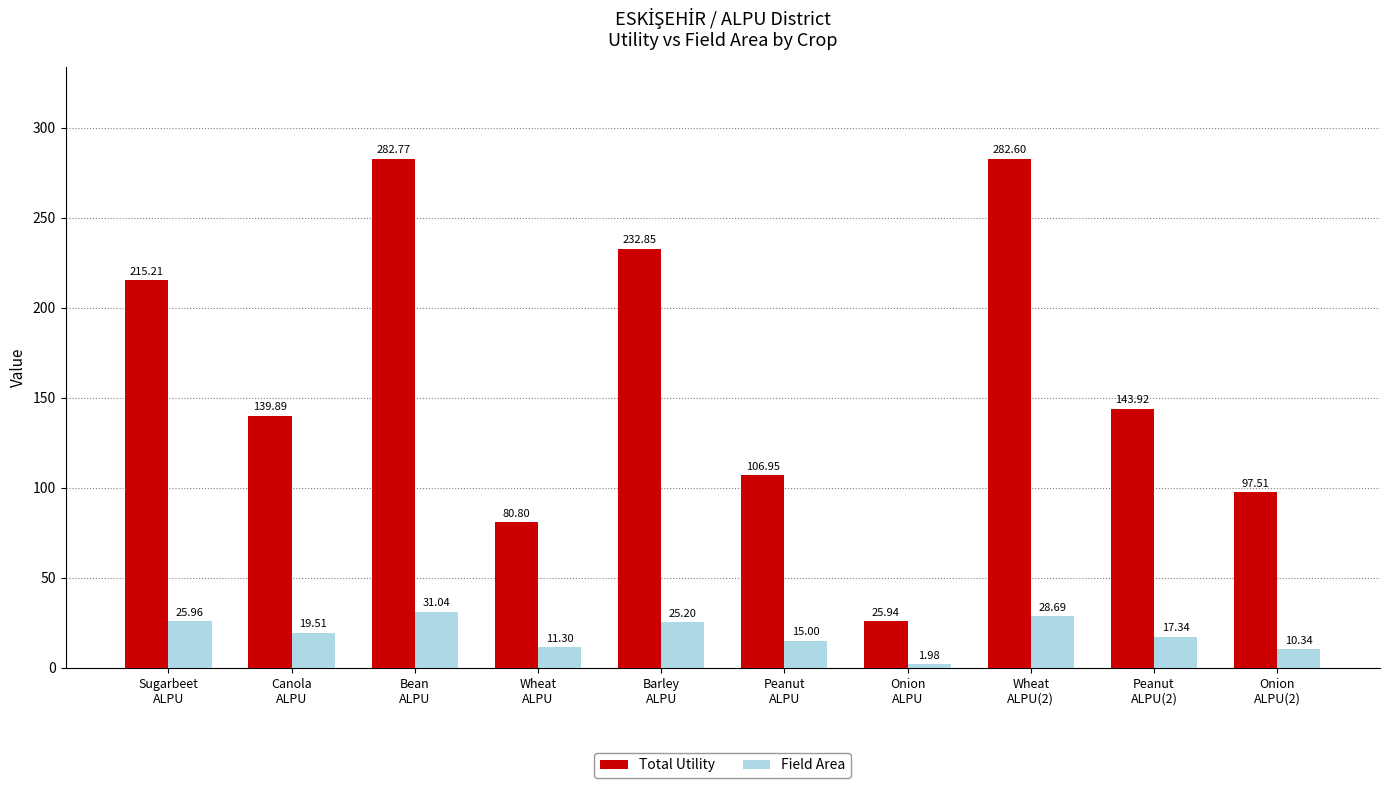

Which series has the largest range (max minus min)?

Total Utility